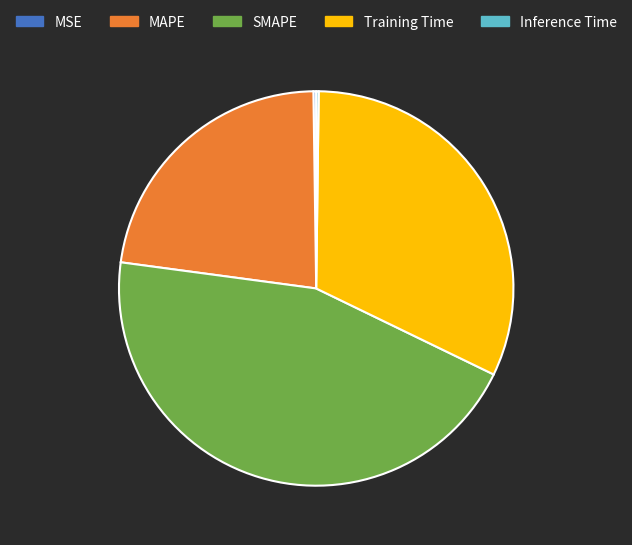

Does any single category account for the majority?

No